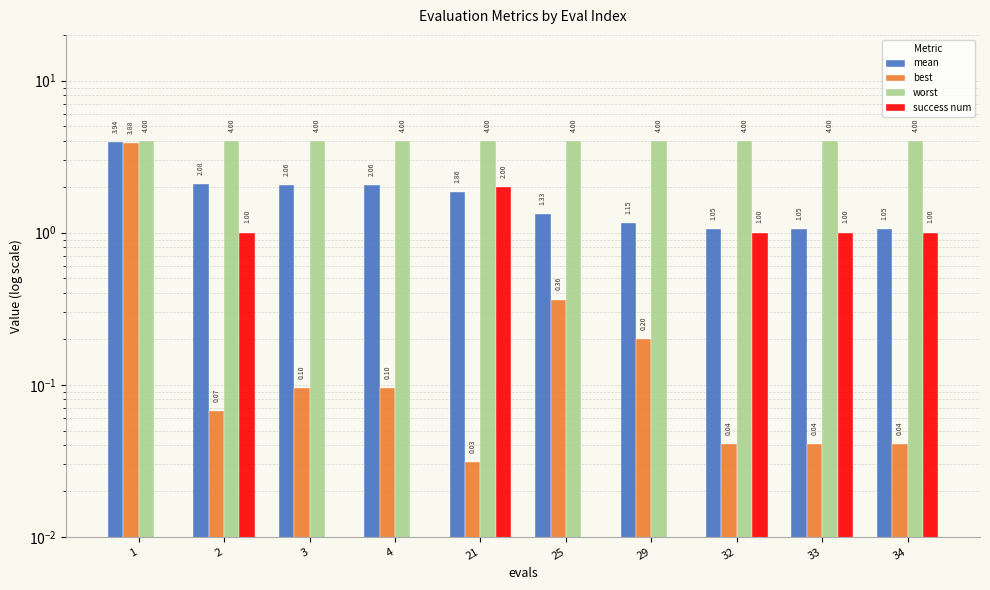

List the series in order of their peak value, highest first.

worst, mean, best, success num